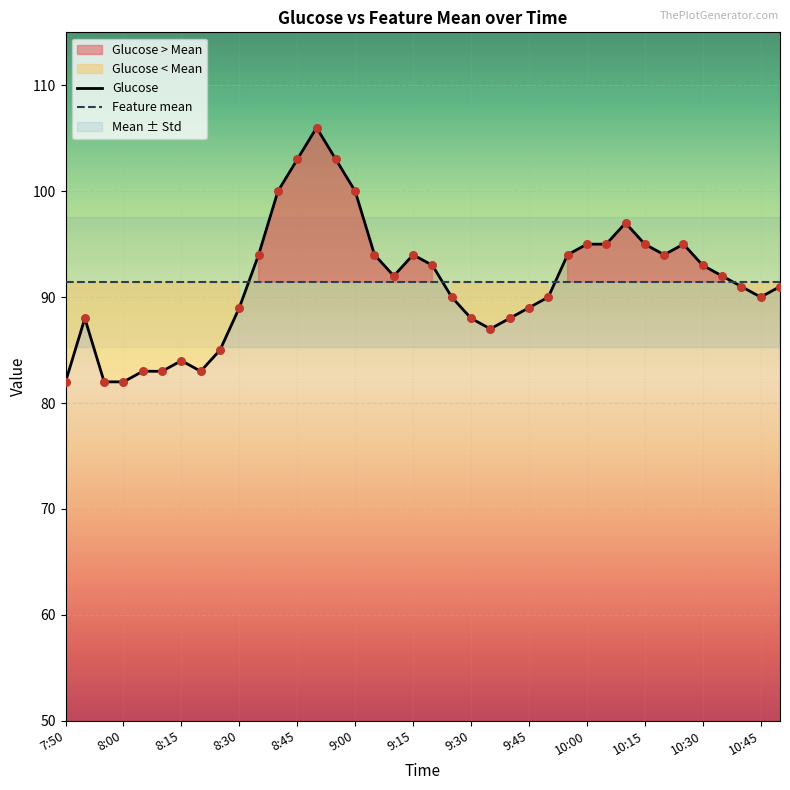

Which series reaches the maximum Y coordinate?

Glucose